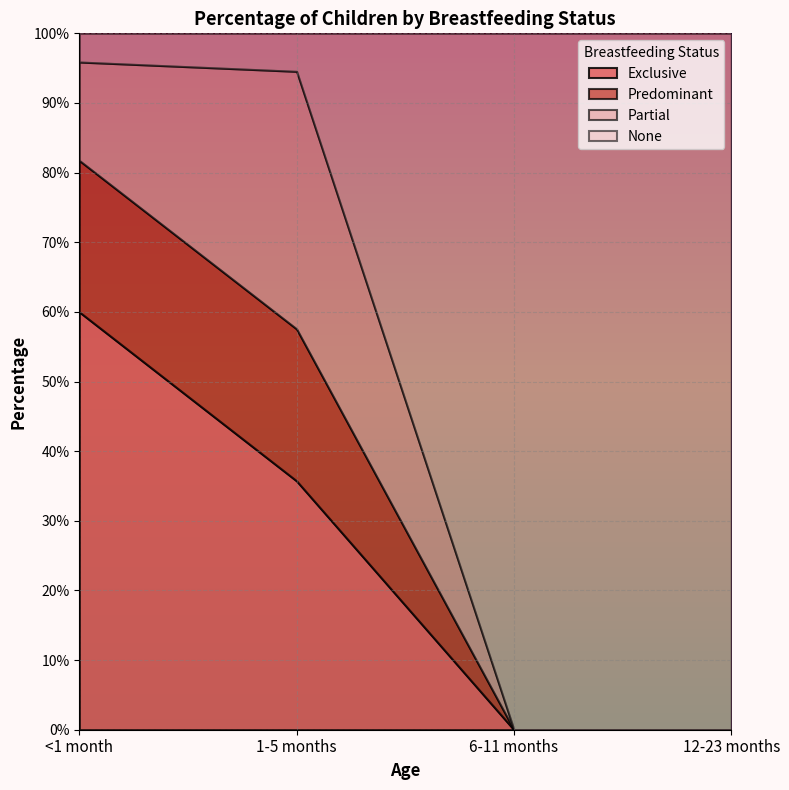

At 6-11 months, list the series in order from smallest to largest.

Exclusive, Predominant, Partial, None